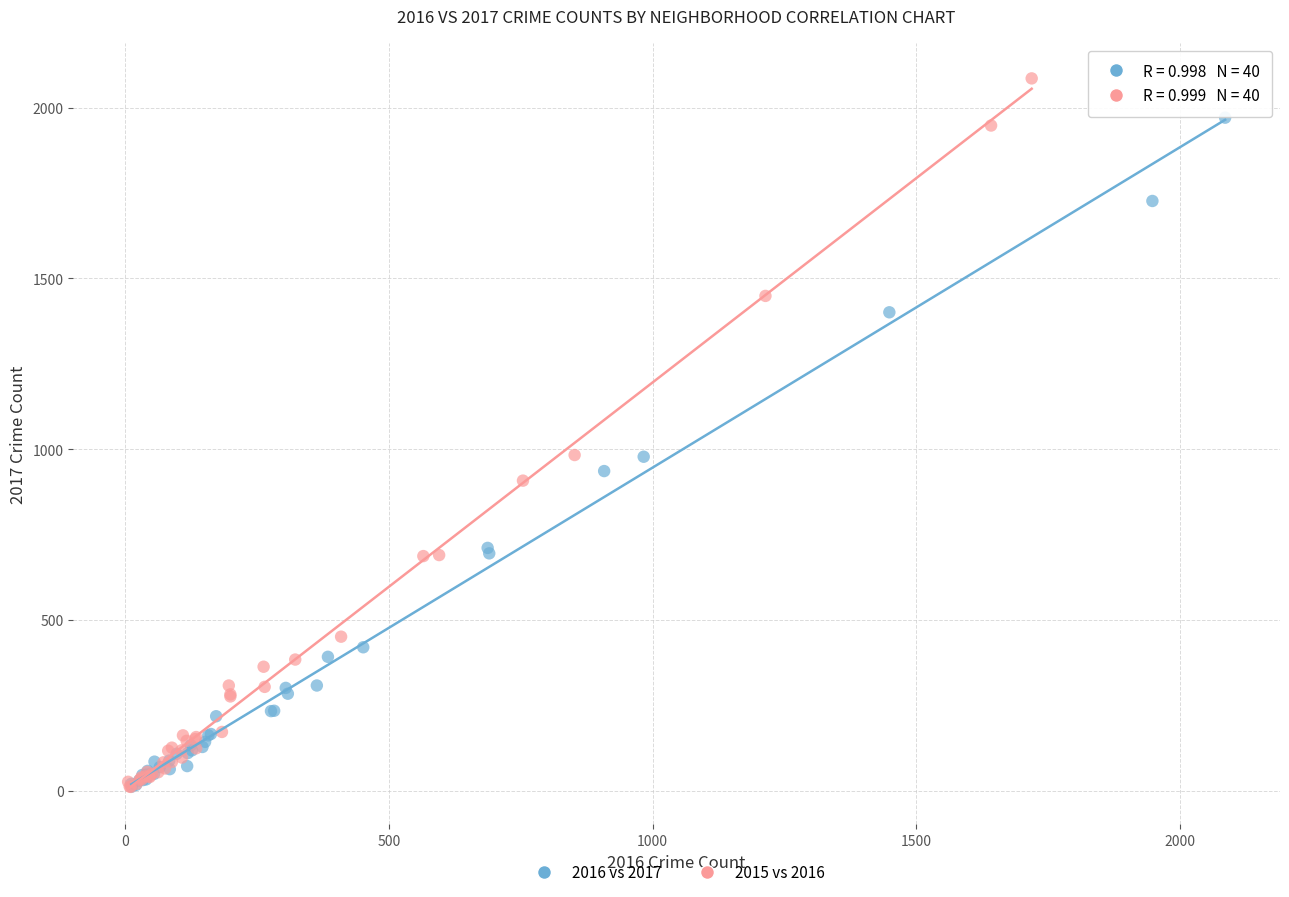

What are all the series names shown in the legend?

2016 vs 2017, 2015 vs 2016